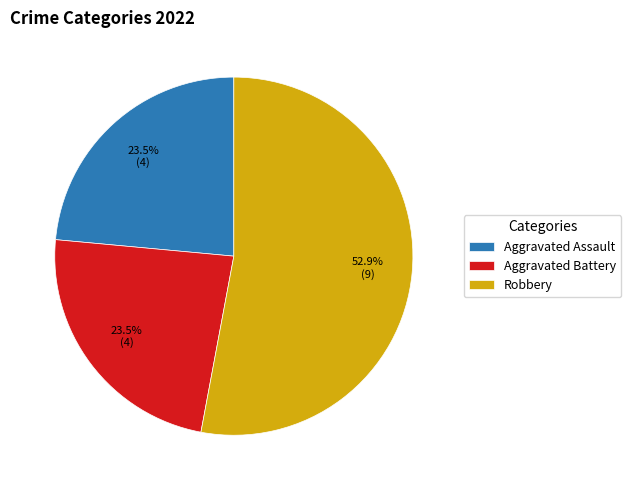

Which has a higher value, Aggravated Battery or Robbery?

Robbery